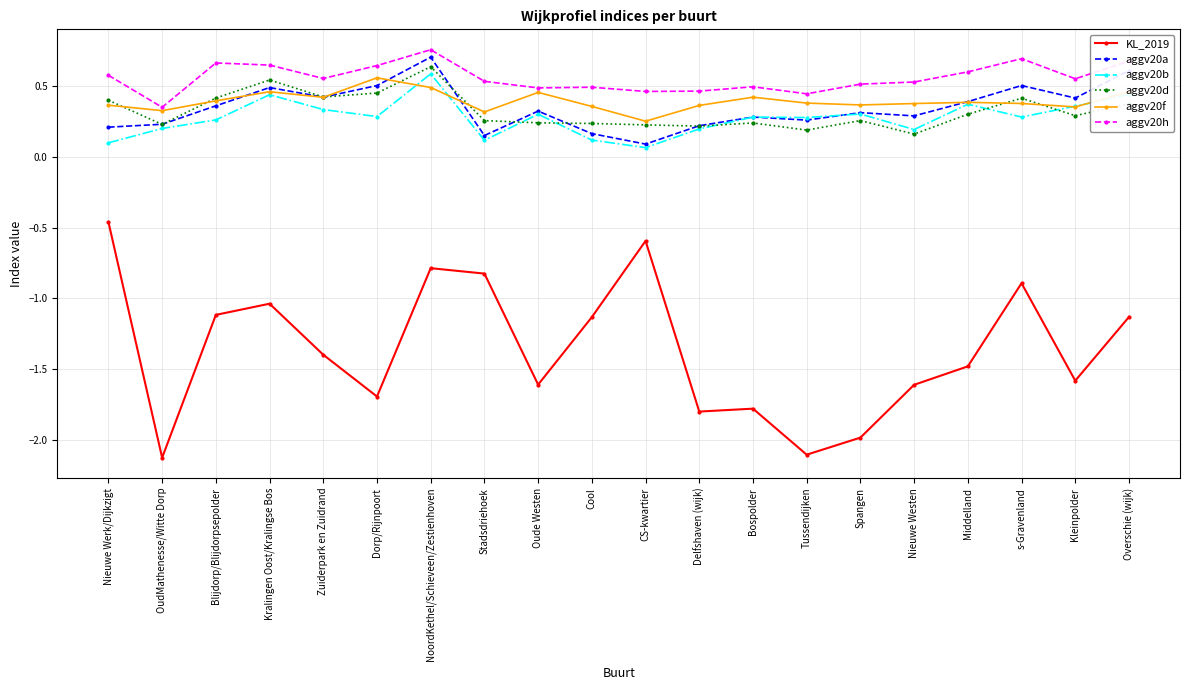

True or false: KL_2019 and aggv20b cross at least once.

False